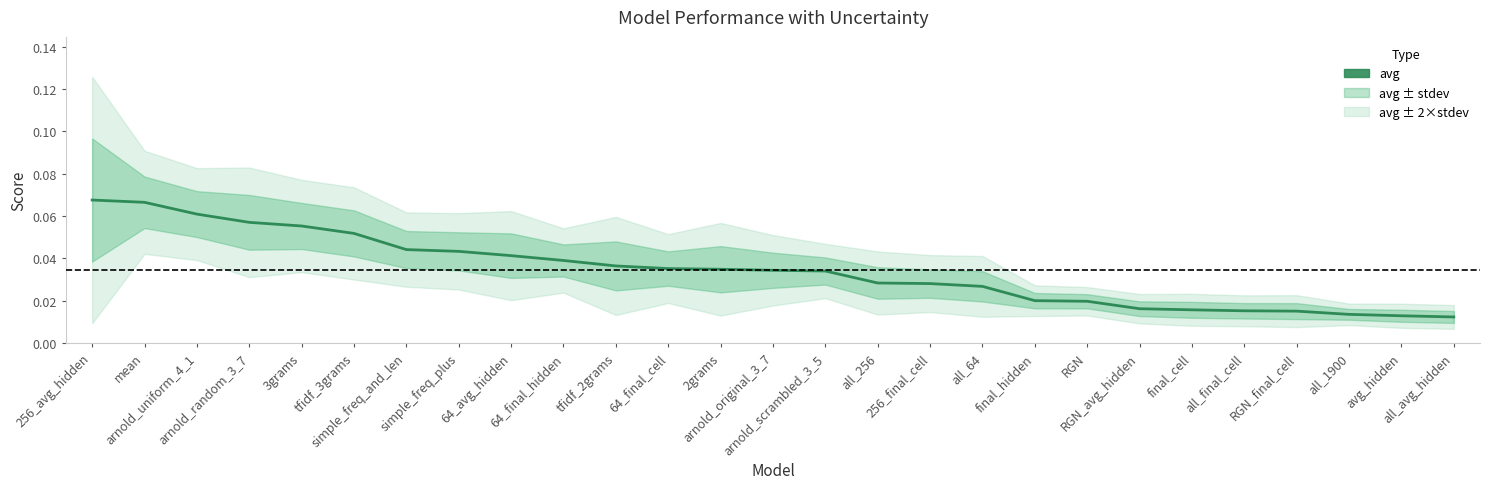

True or false: there are more than 2 points higher than both neighbors.

False